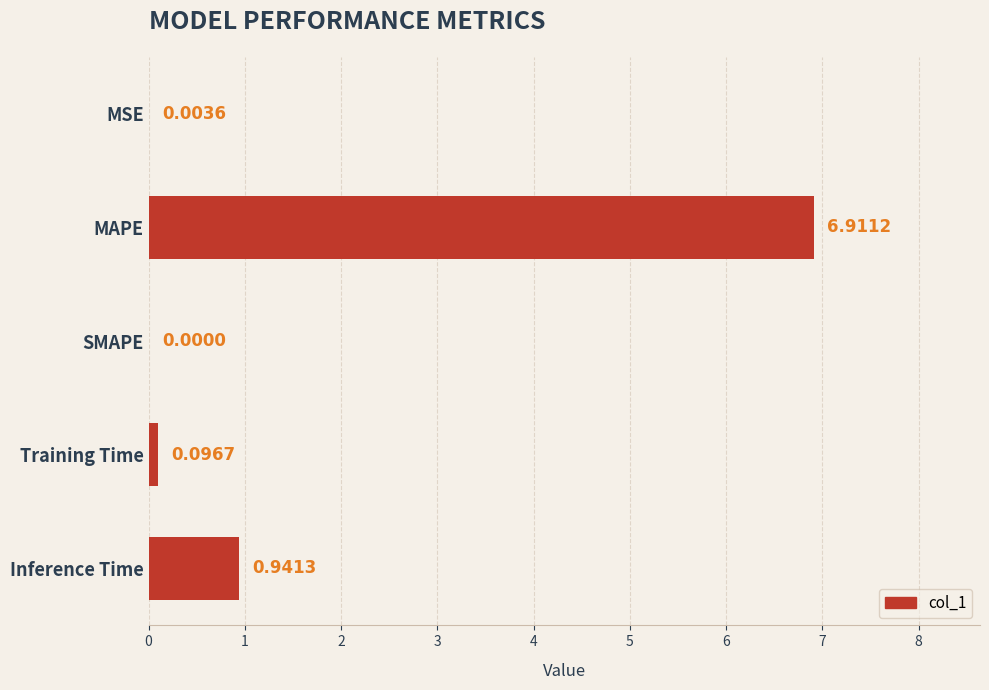

At which category does the chart reach its peak across all series?

MAPE